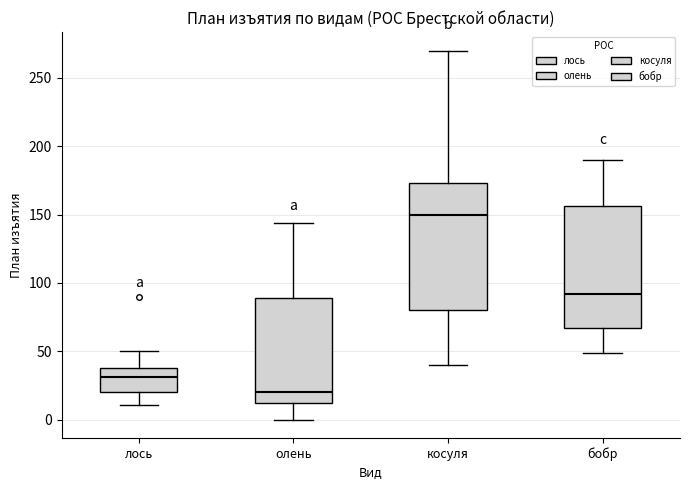

Where does the lower whisker of the box for олень end on the y-axis? The values are not printed on the chart, so give them approximately, as read against the axis.

0